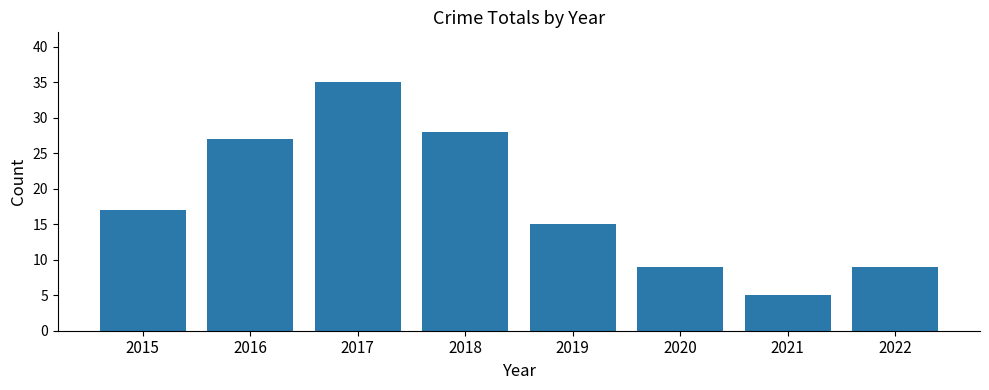

Which label corresponds to the smallest value in the chart?

2021